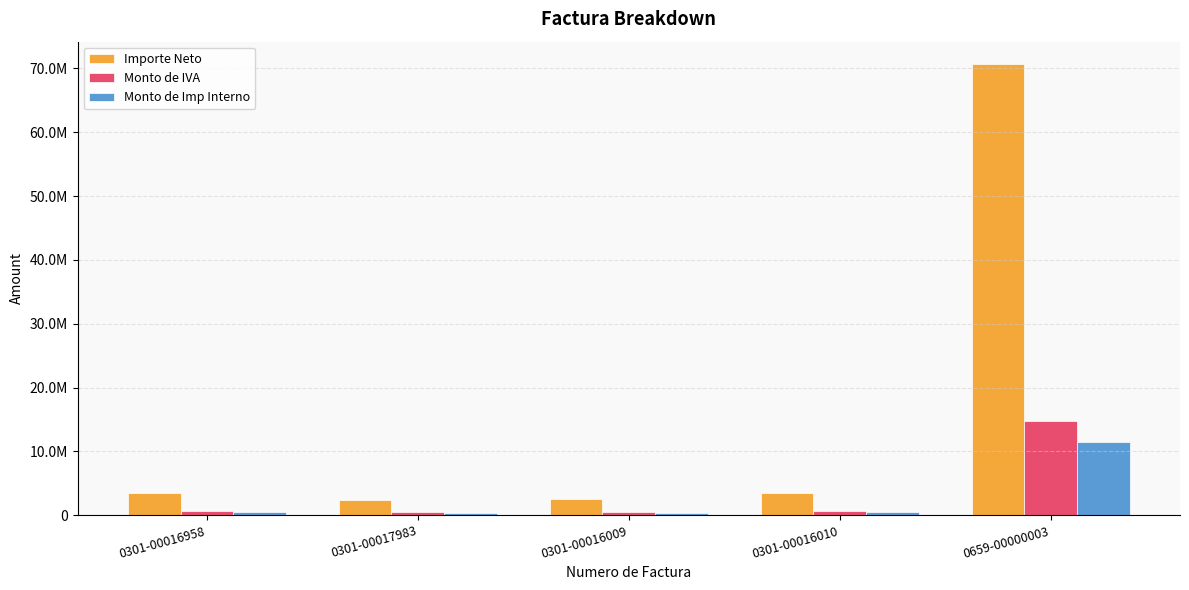

Where is Monto de Imp Interno nearest to the value 5949014?

0301-00016958